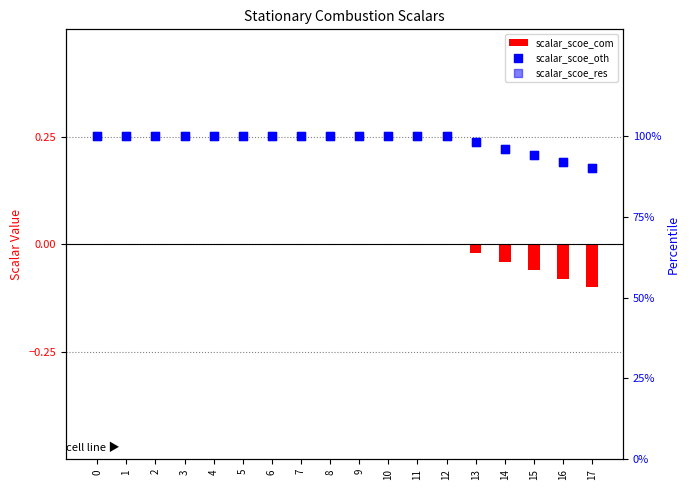

At how many categories does at least one series exceed 36?

18